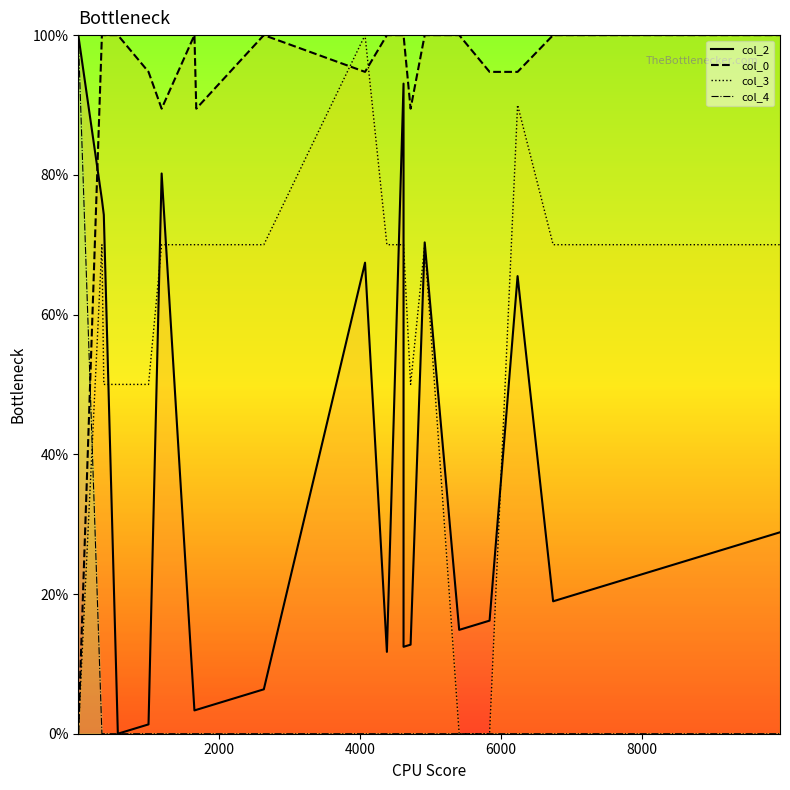

True or false: col_0 has more than 2 interior local peaks.

False